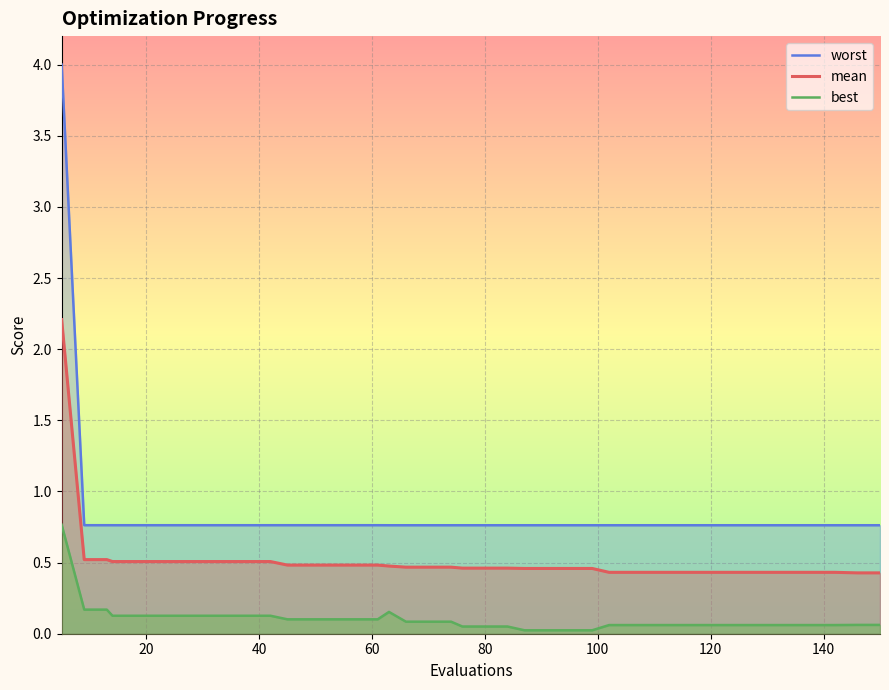

Count the number of data series in this chart.

3